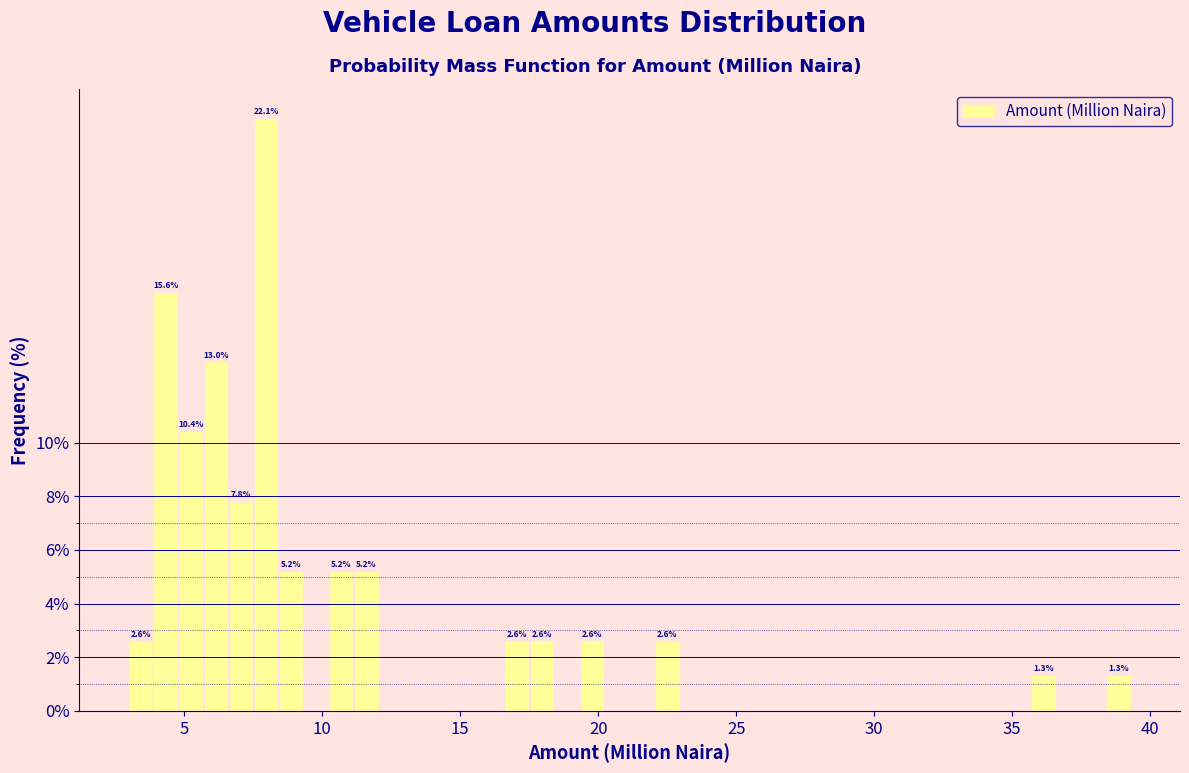

Read against the x-axis, roughly where is the centre of the tallest bar?

8.0